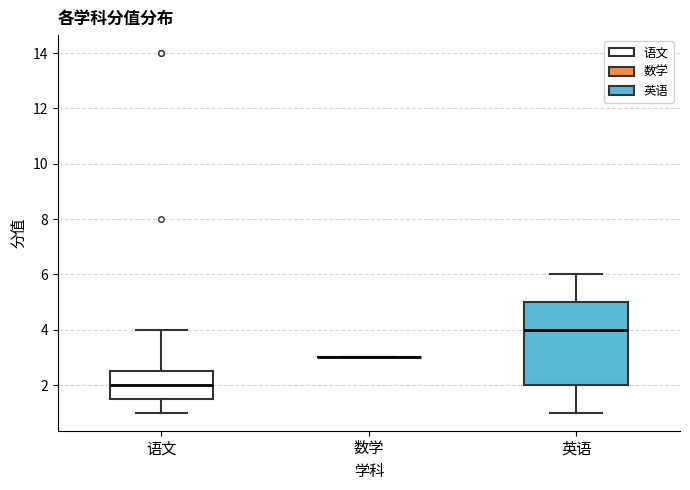

Which box is the tallest, from its lower edge to its upper edge?

英语